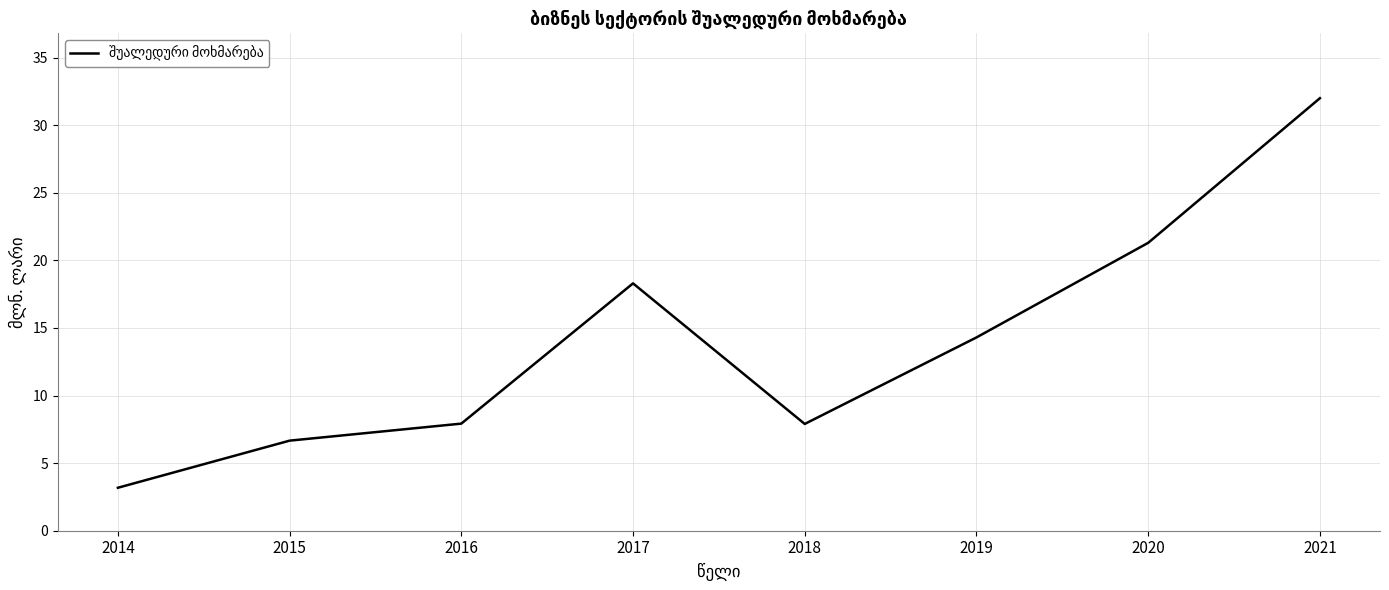

Reading left to right, list all the values displayed in this chart.

2014=3.2	2015=6.7	2016=7.9	2017=18.3	2018=7.9	2019=14.3	2020=21.3	2021=32.0